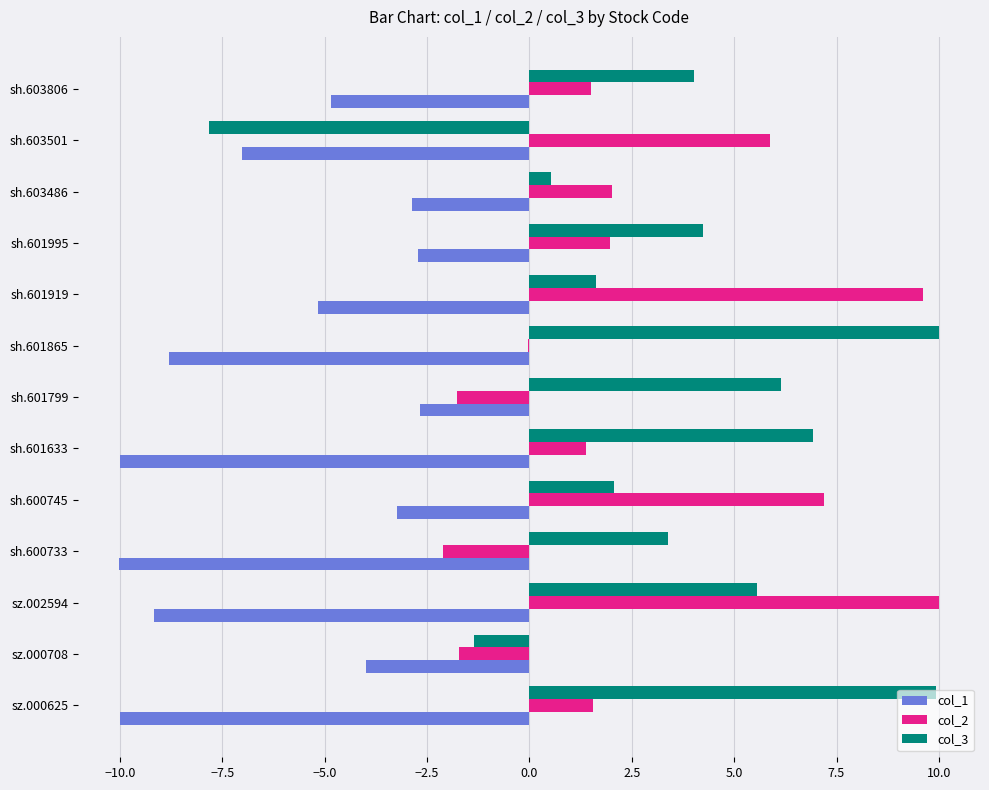

What is the total value across all series at sz.000708?

-7.1